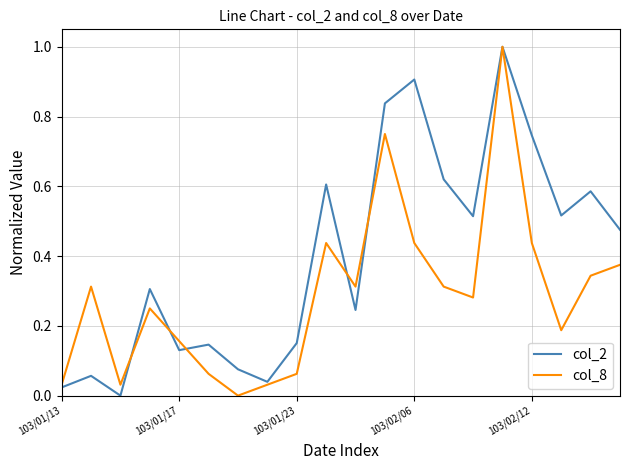

Which series has the largest total across all categories?

col_2